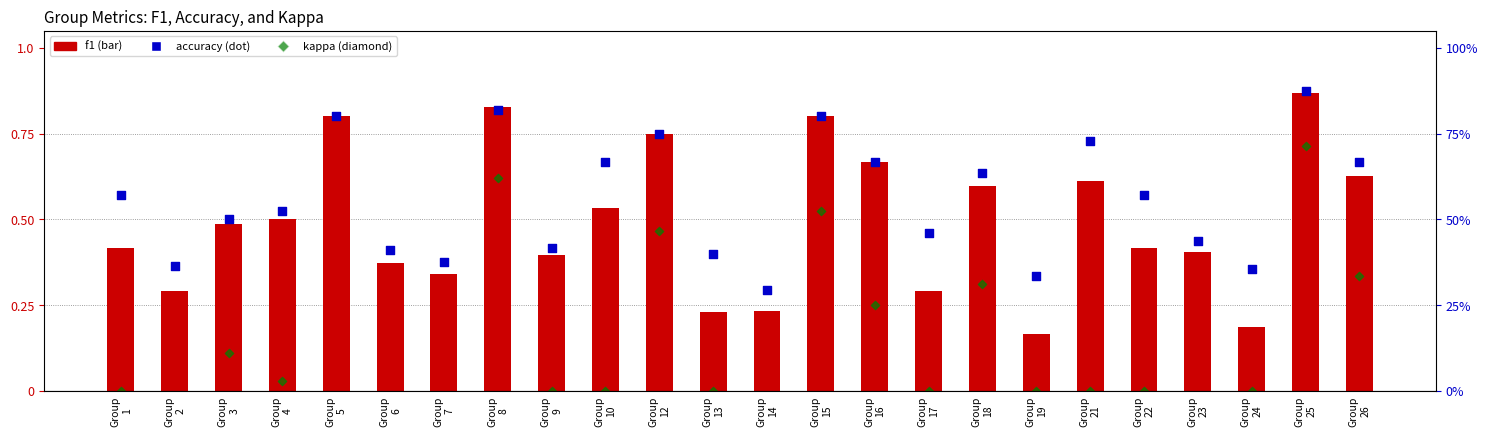

Is the value of kappa at Group
23 greater than the value of accuracy at Group
23?

No